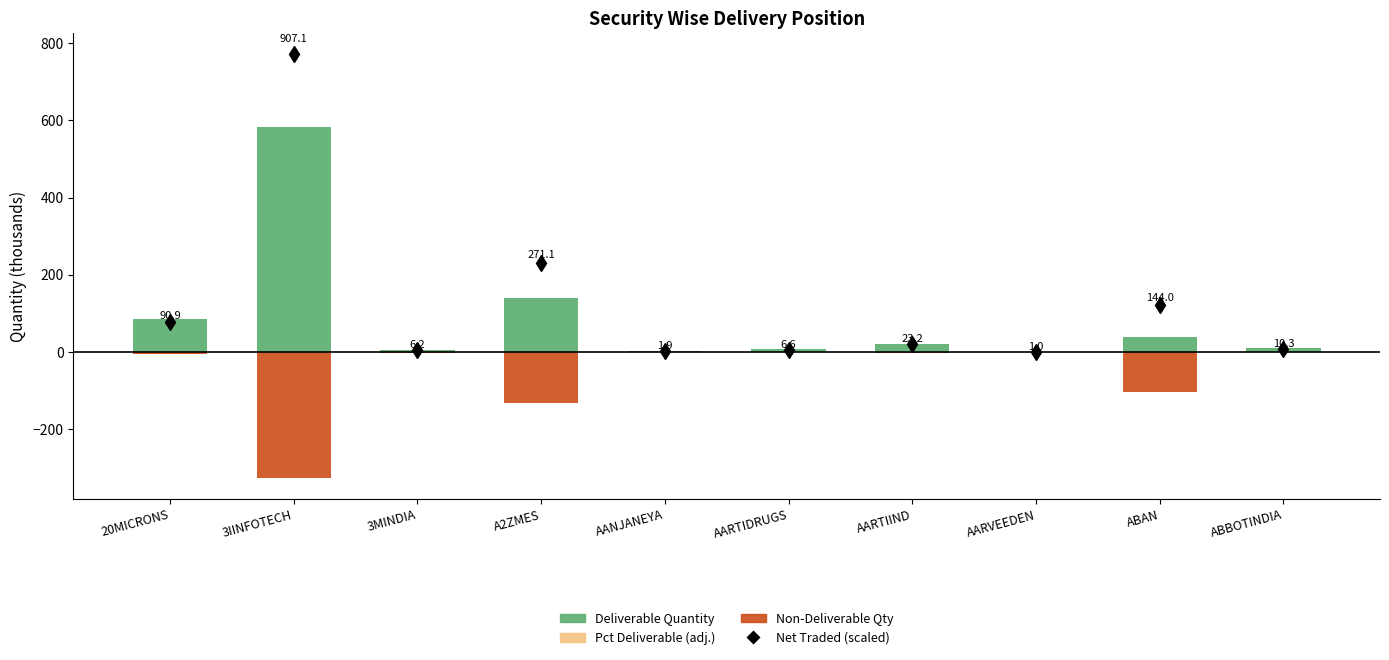

At which category is the sum across all series the highest?

3IINFOTECH